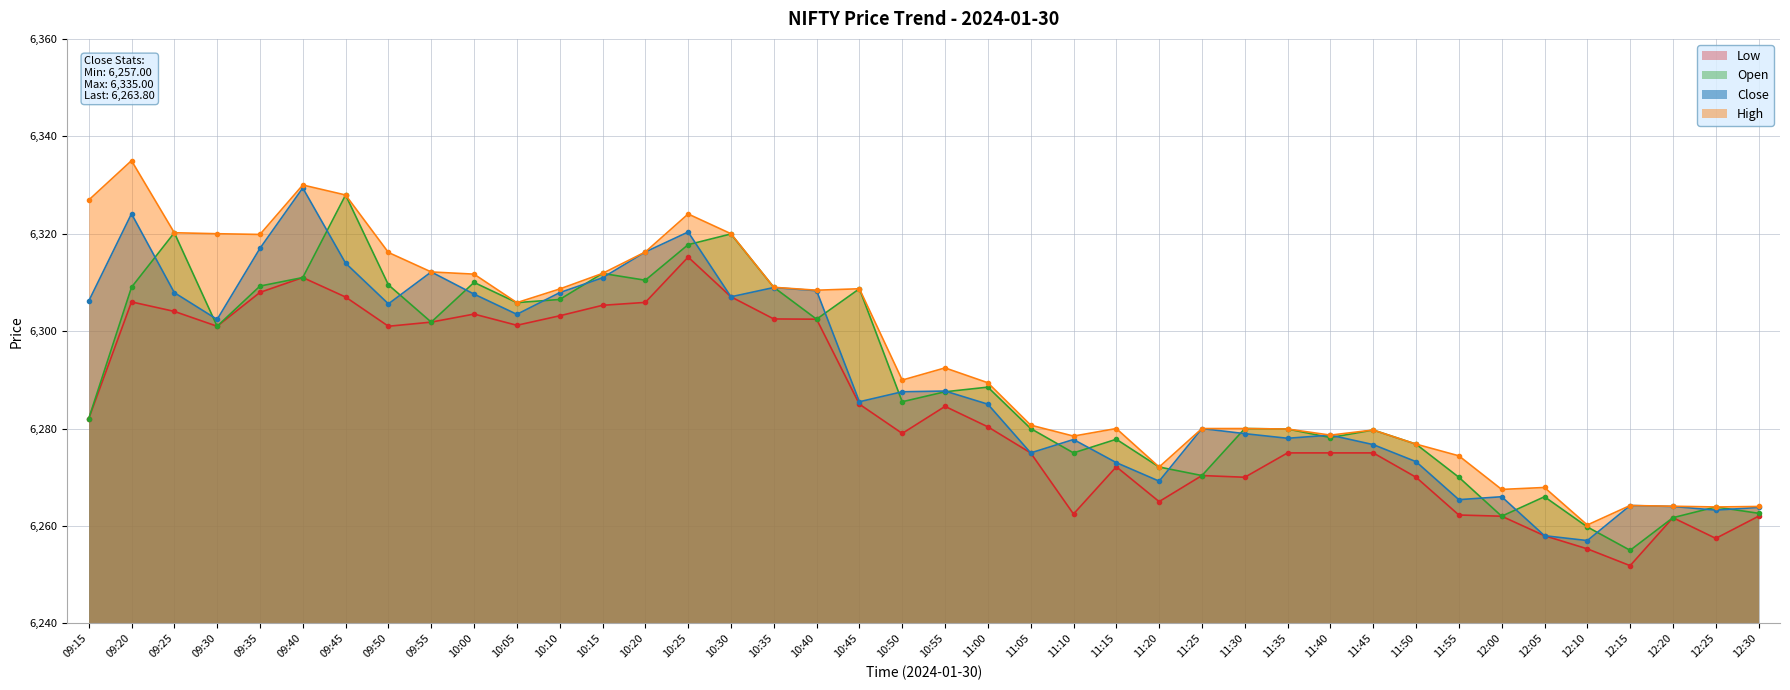

Which series changed the most between 11:05 and 11:30?

Low